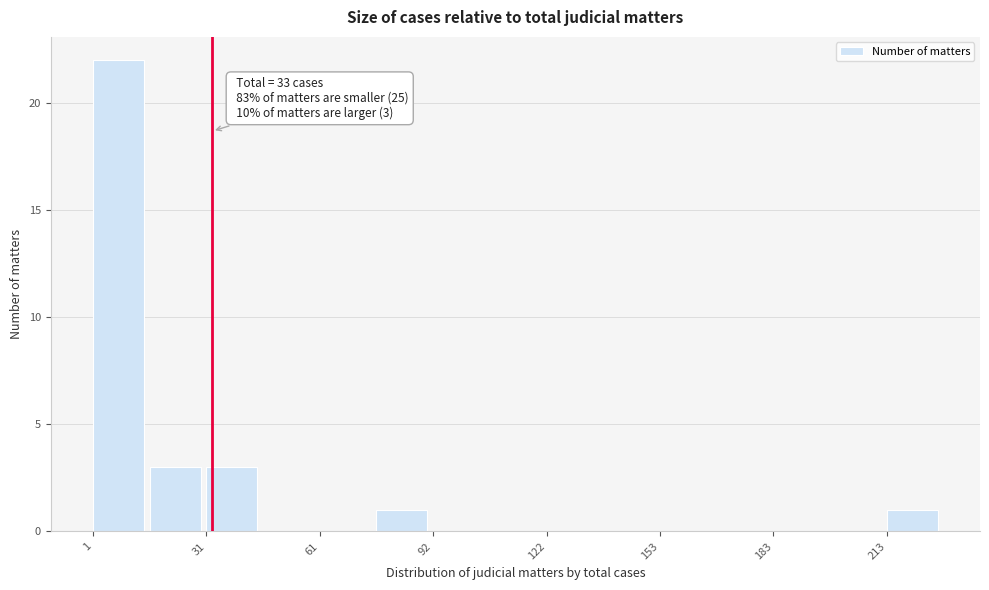

Around what value on the x-axis is the tallest bar? Give the approximate position of its centre, as read against the axis.

10